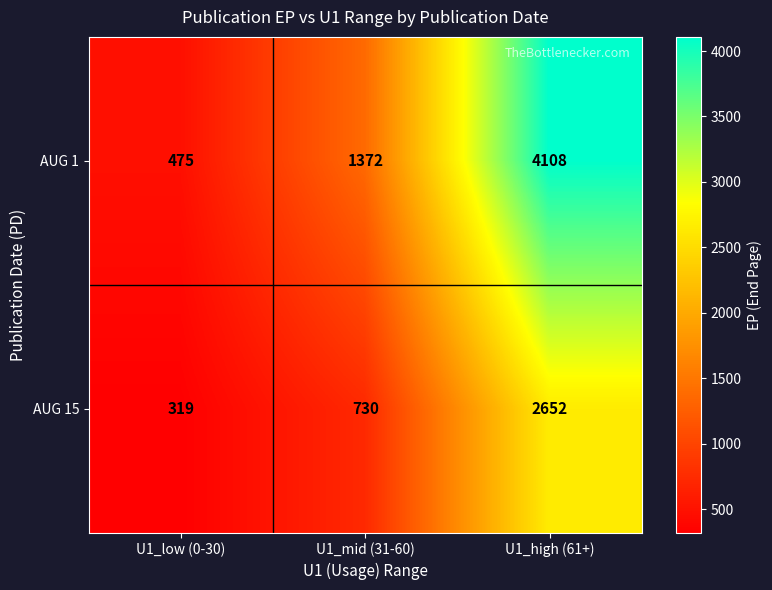

Is the value of AUG 1 at U1_low (0-30) greater than the value of AUG 15 at U1_high (61+)?

No